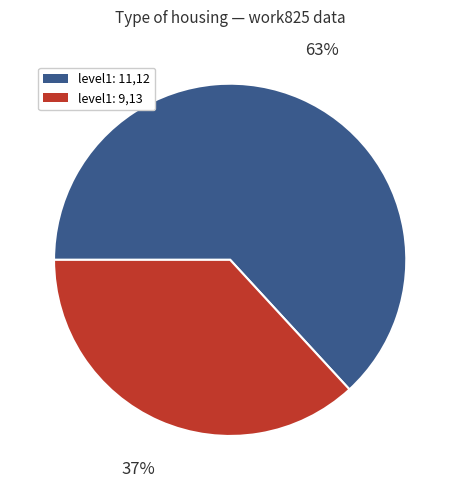

Combined, do level1: 11,12 and level1: 9,13 account for over 50%?

Yes